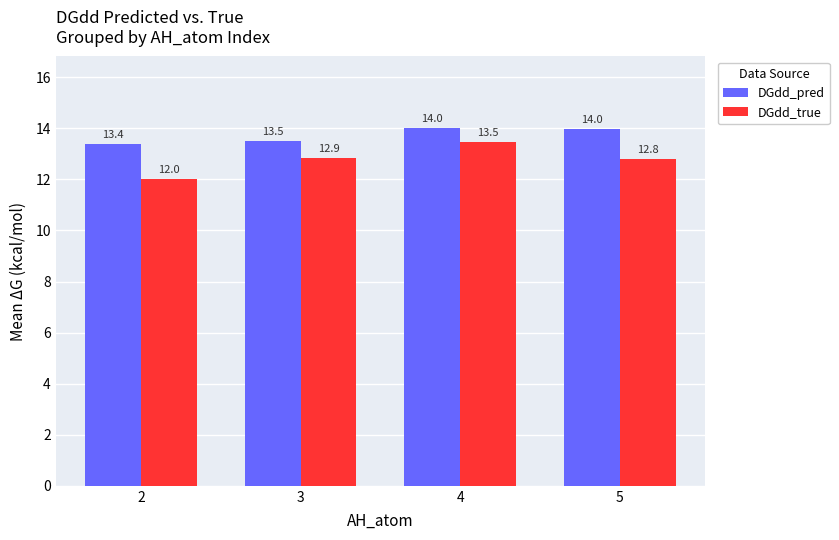

What is the difference between the maximum and minimum values in the DGdd_pred series?

0.6